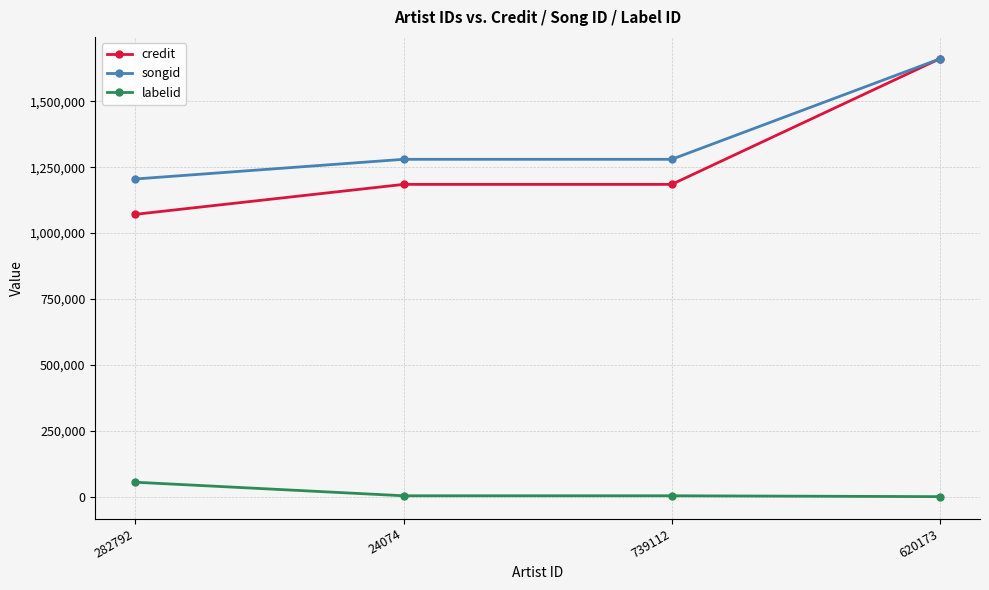

What position from the left is 24074?

2